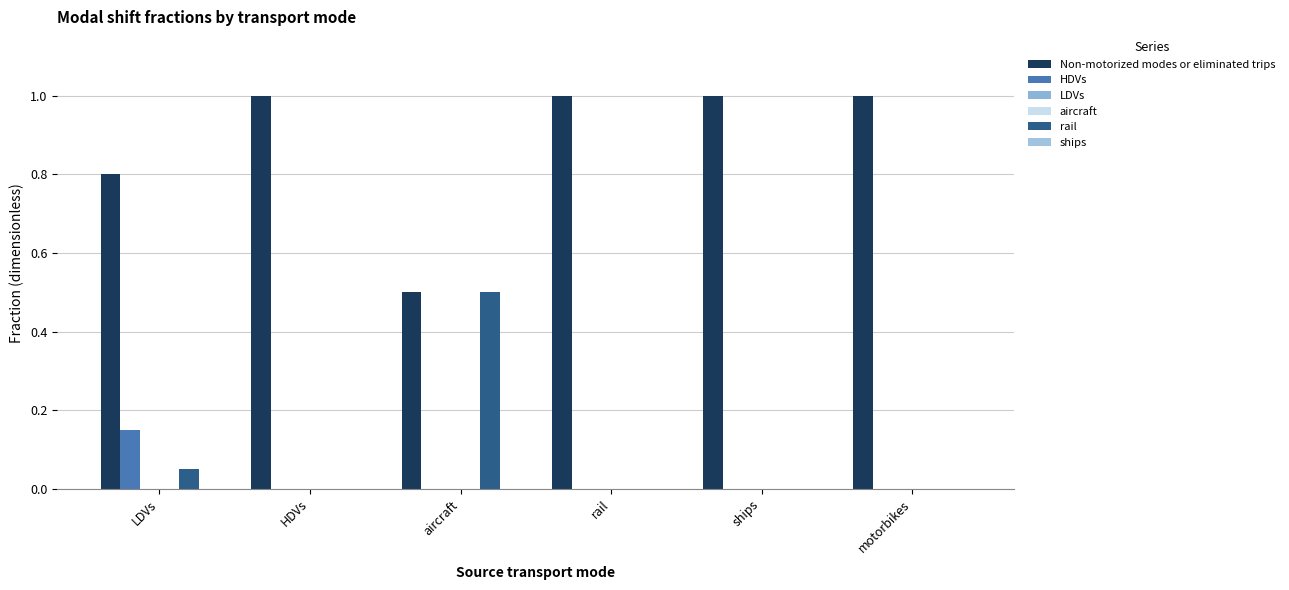

Is it true that HDVs equals 0.1 at aircraft?

False